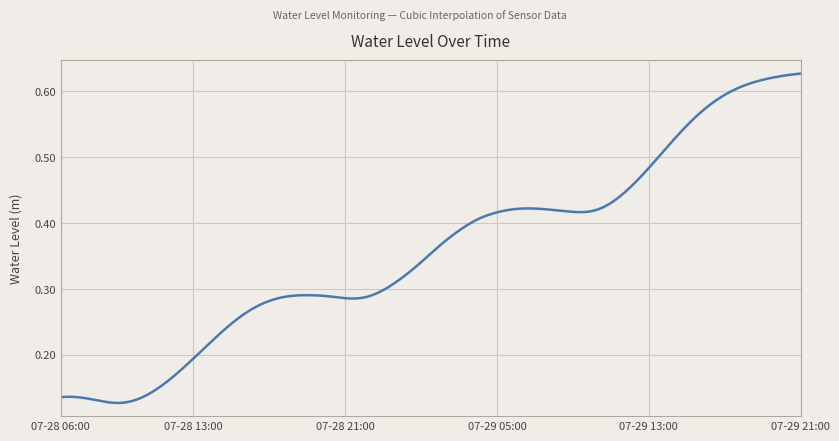

At which category does the data reach its first local peak?

2025-07-28 19:00